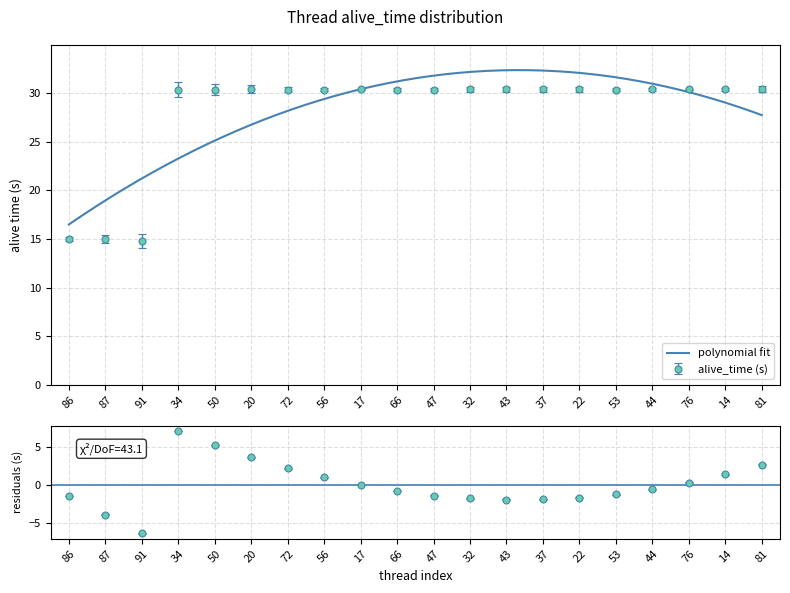

The value at 17 is 16.7. True or false?

False